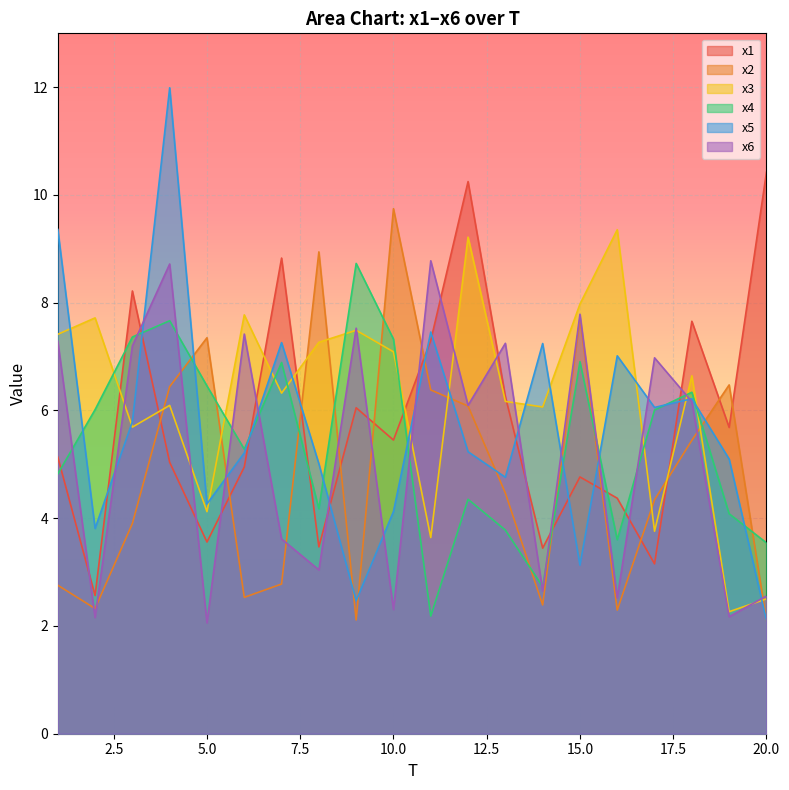

Which series has the widest spread of values?

x5